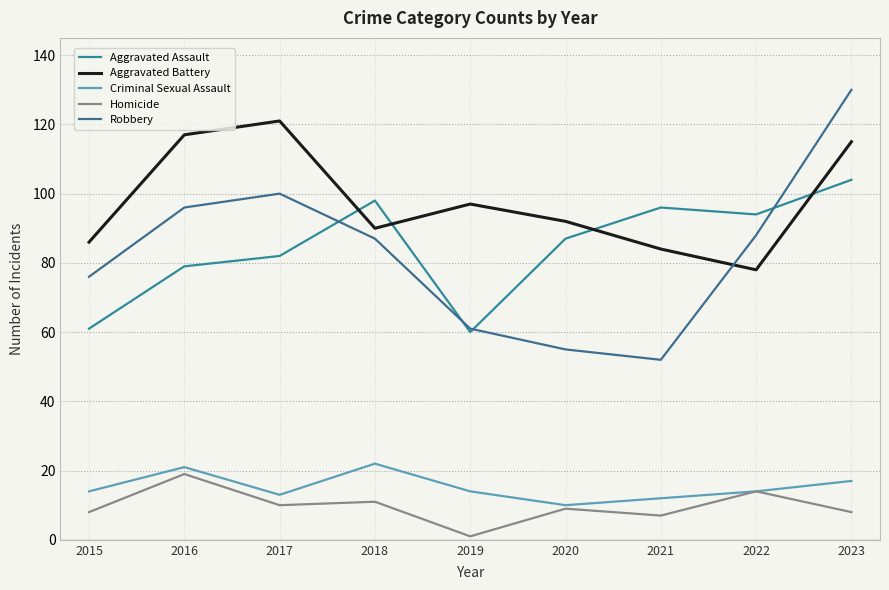

How many lines are shown in the chart?

5